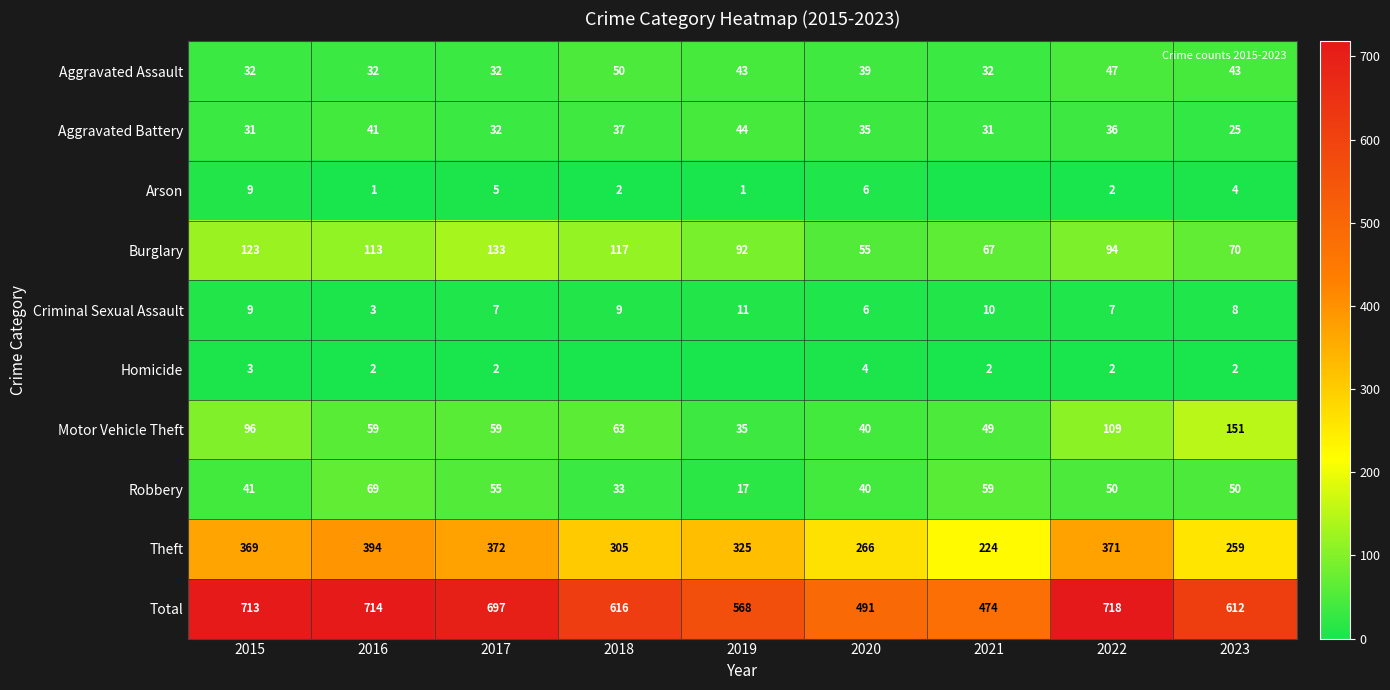

True or false: Total has a value of 388 at 2023.

False